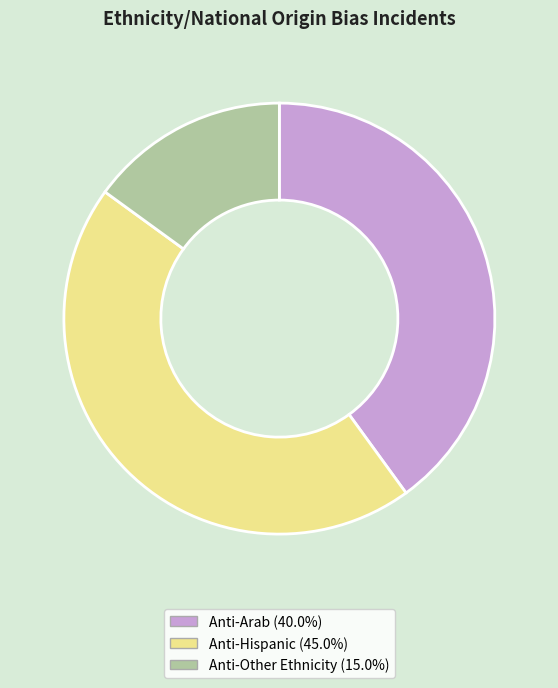

Between Anti-Other Ethnicity and Anti-Hispanic, which is larger?

Anti-Hispanic